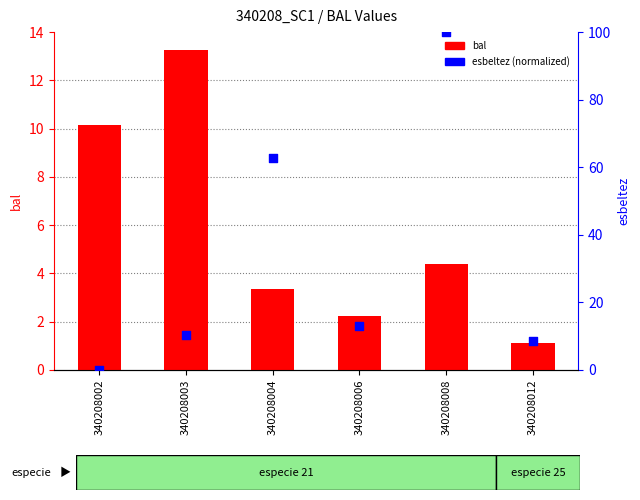

Is the value of bal at 340208008 greater than the value of esbeltez (norm) at 340208006?

No